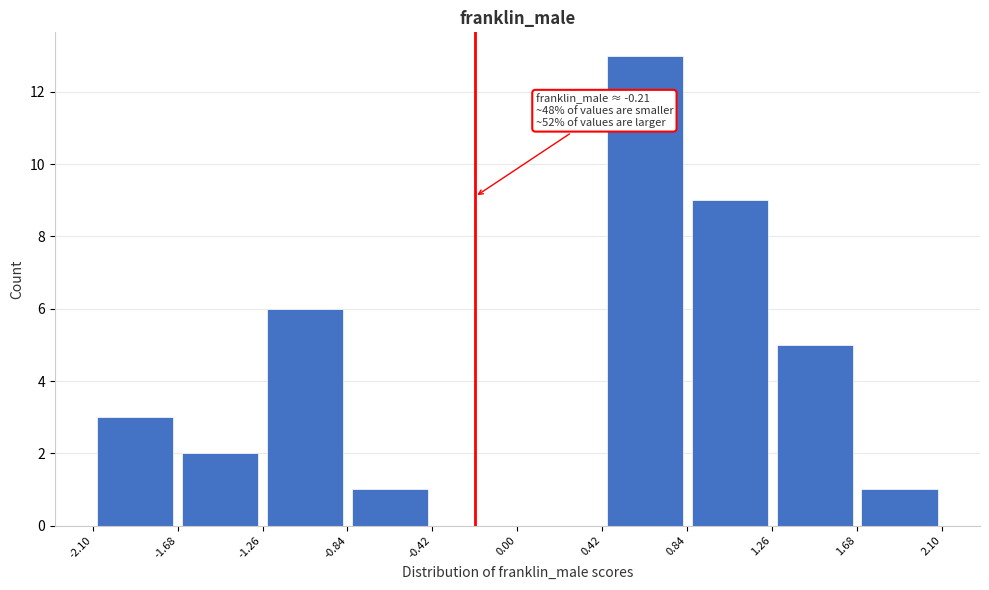

Over which range of the x-axis is the bar tallest?

0.42 to 0.84